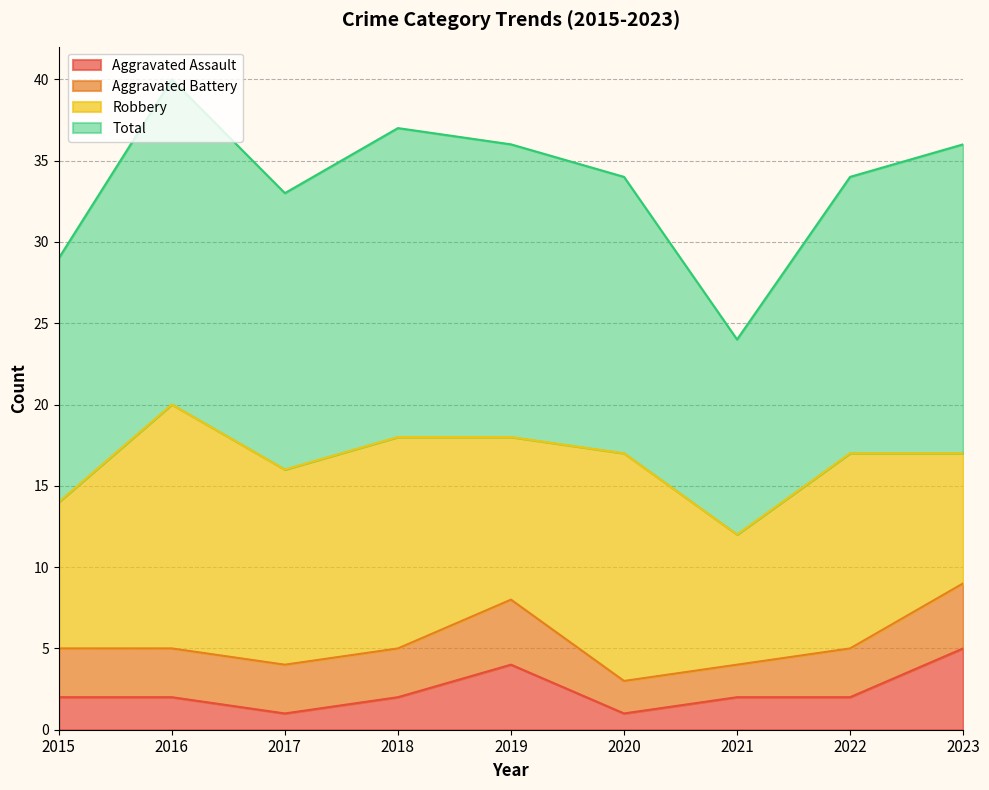

What is the value of the Total point at the 8th from the left?

34